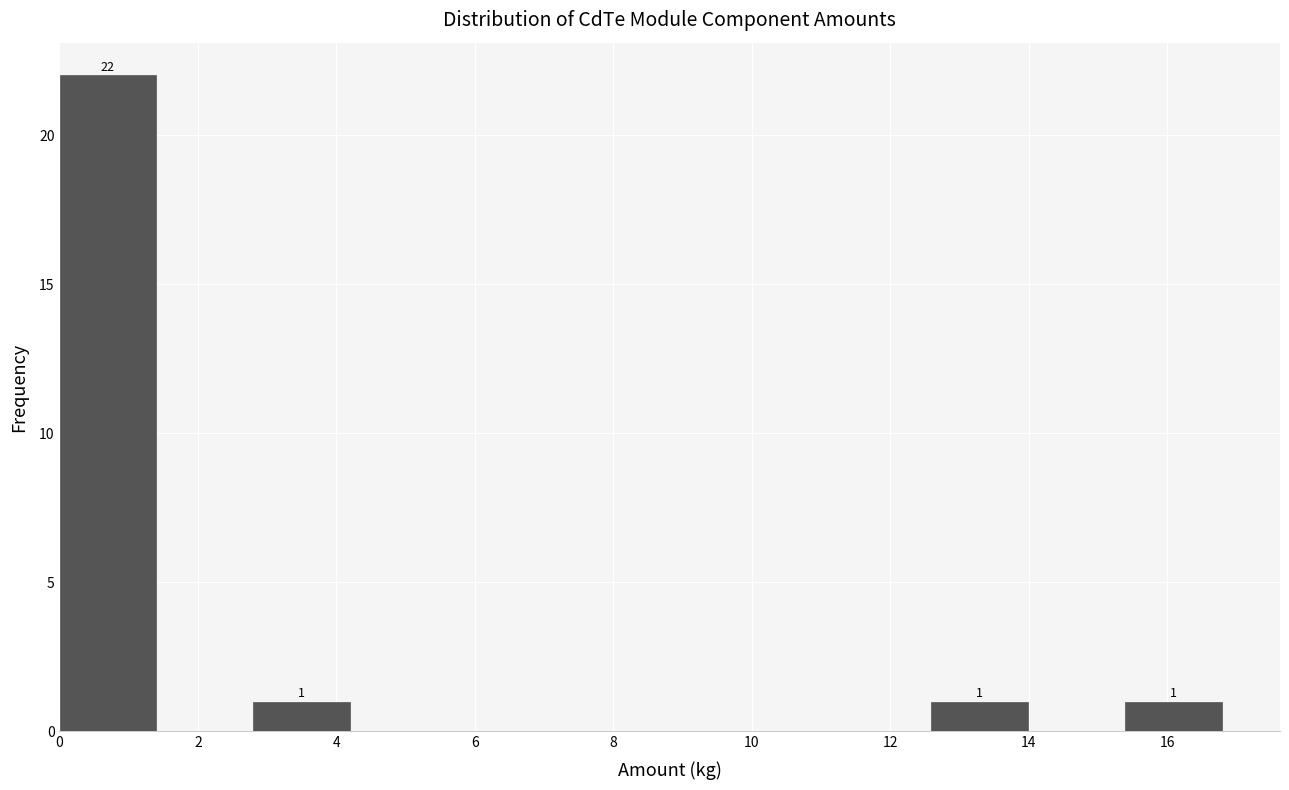

Over which range of the x-axis is the bar tallest?

0.0 to 1.4